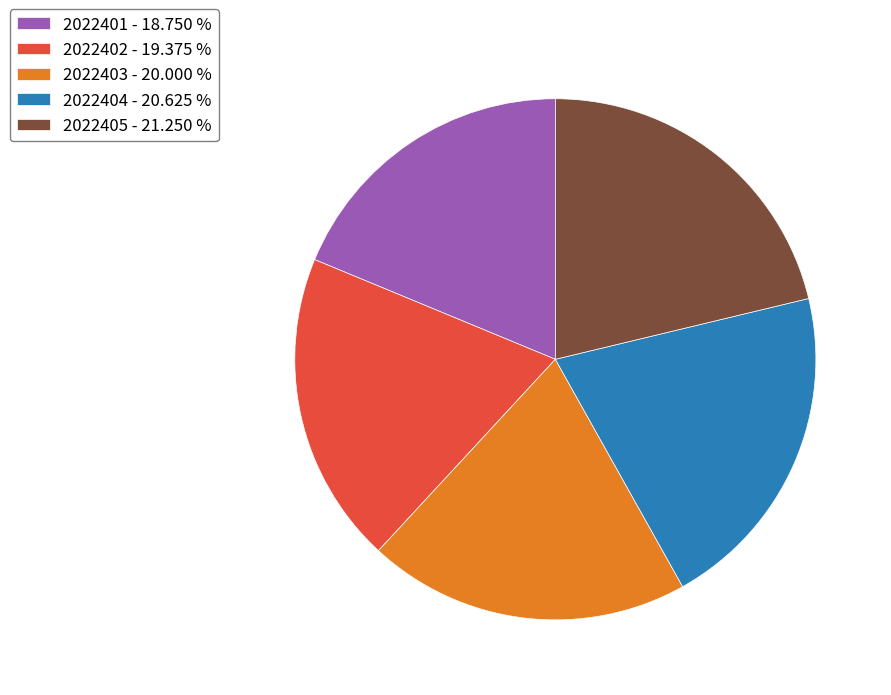

Combined, do 2022403 - 20.000 % and 2022405 - 21.250 % account for over 50%?

No